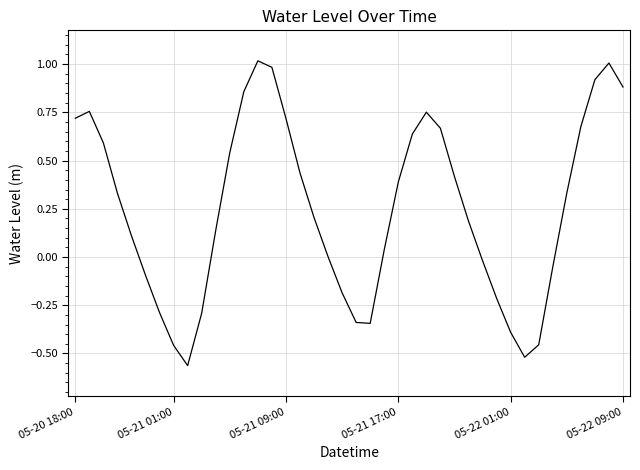

What is the difference between the maximum and minimum values?

1.6